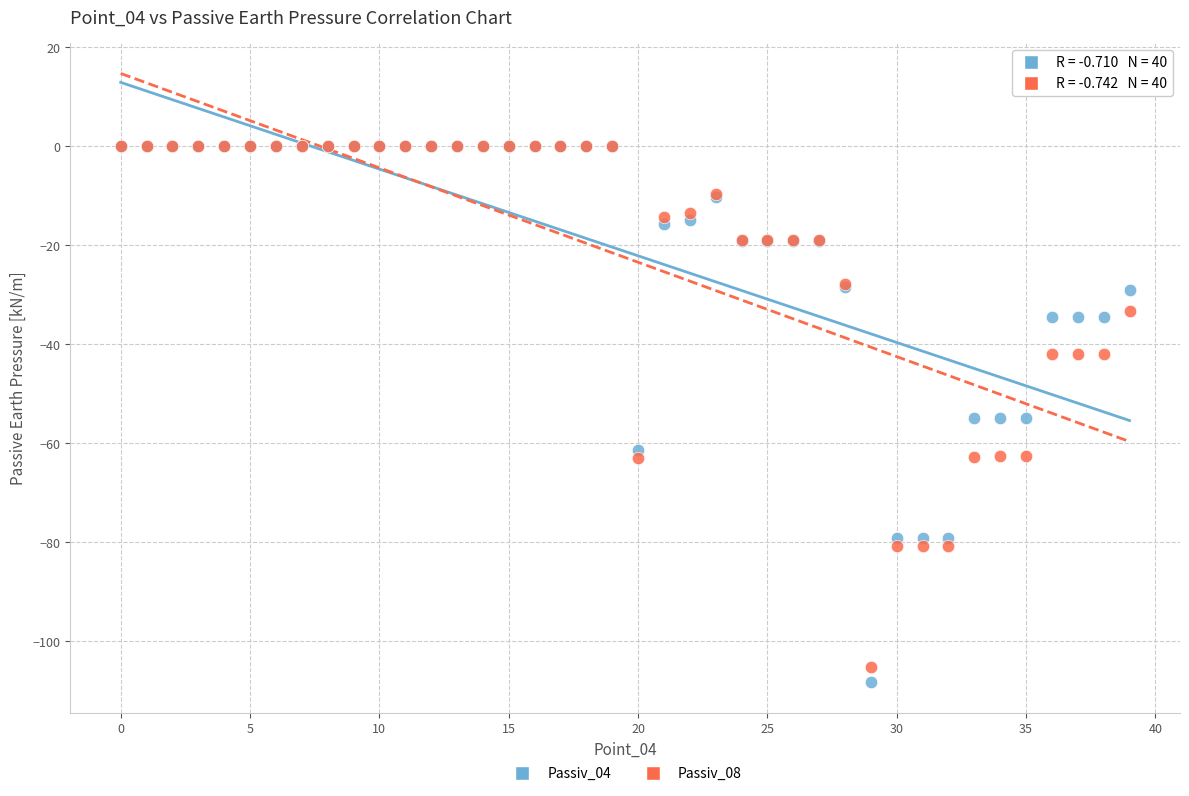

What are all the series names shown in the legend?

Passiv_04, Passiv_08